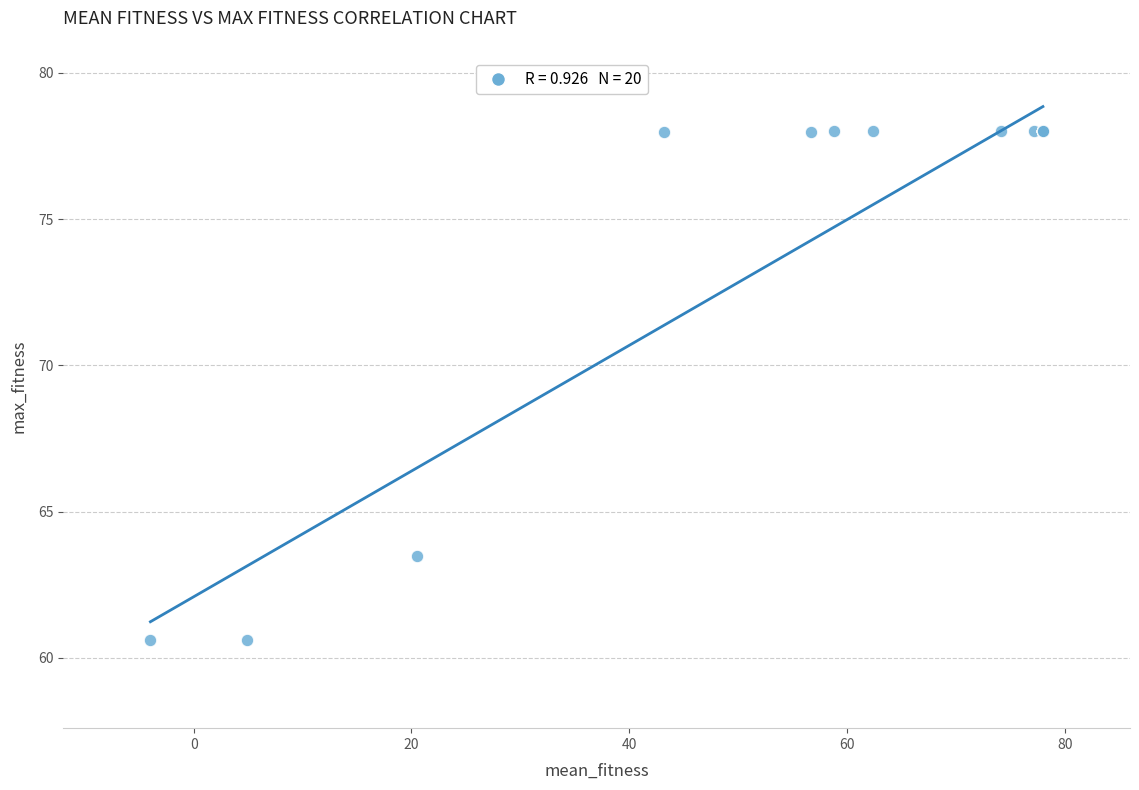

What Y value in the scatter plot is closest to 69?

63.5